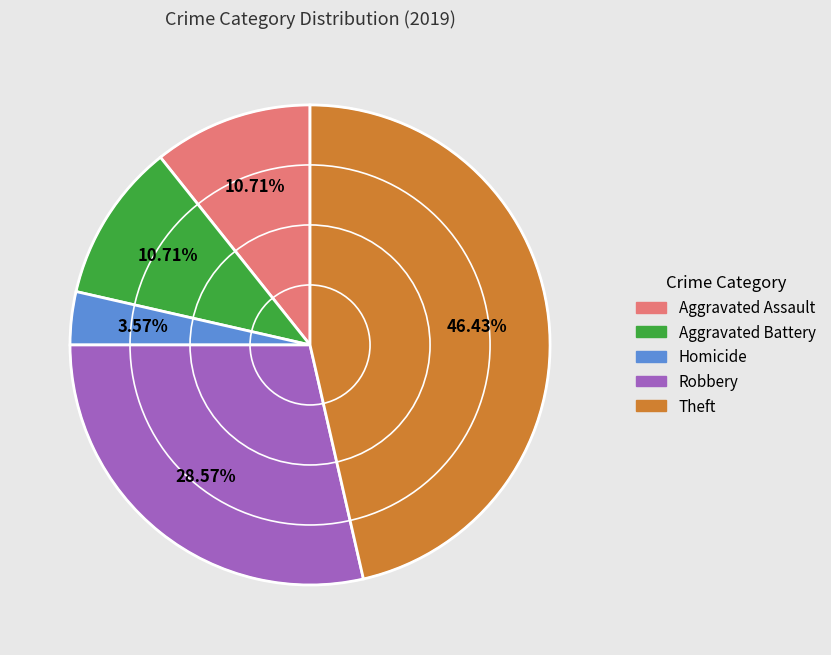

Is there a majority slice in this chart?

No